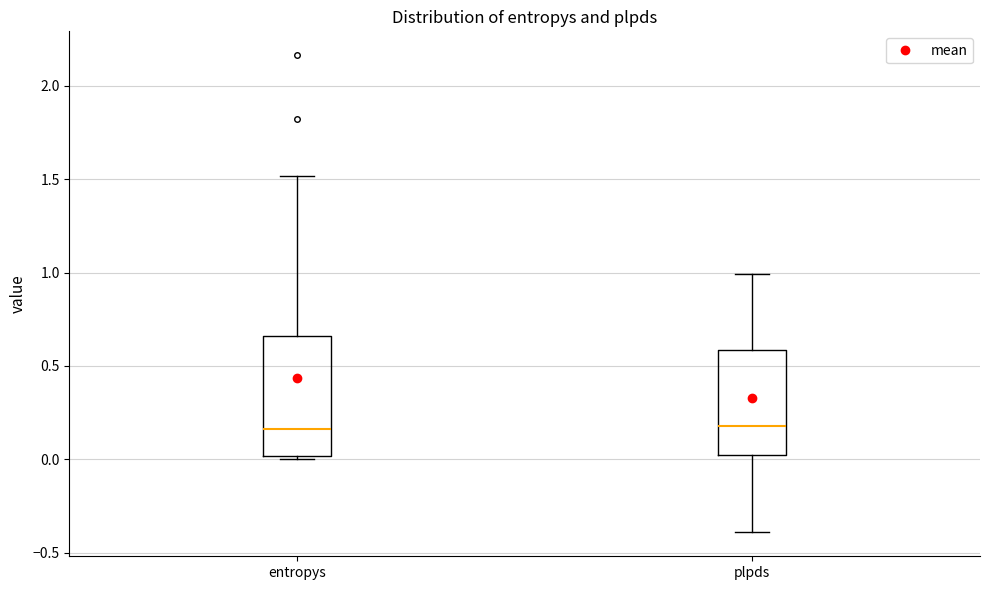

Reading left to right, read every box against the y-axis: the position of its median line, the range the box covers, and the ends of its whiskers. The values are not printed on the chart, so give them approximately, as read against the axis.

entropys: median 0.15, box 0.00 to 0.65, whiskers 0.00 (just below the box's lower edge) to 1.50
plpds: median 0.20, box 0.00 to 0.60, whiskers -0.40 to 1.00